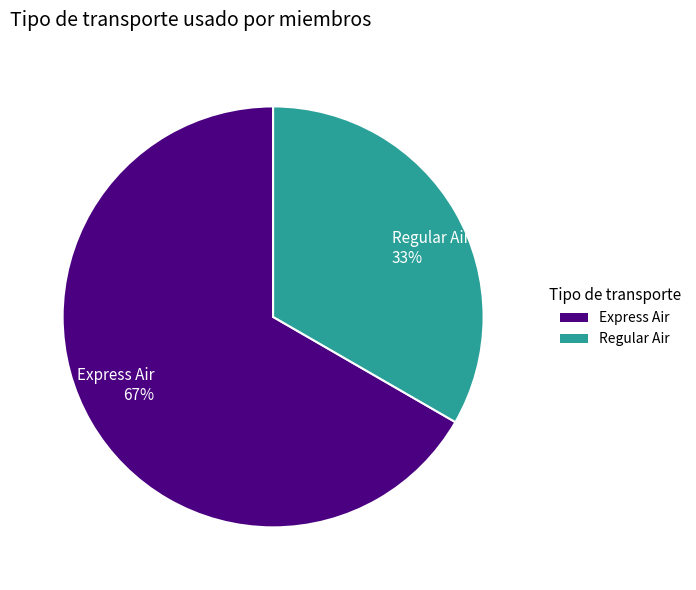

To the nearest percent, what is the average slice percentage?

50%